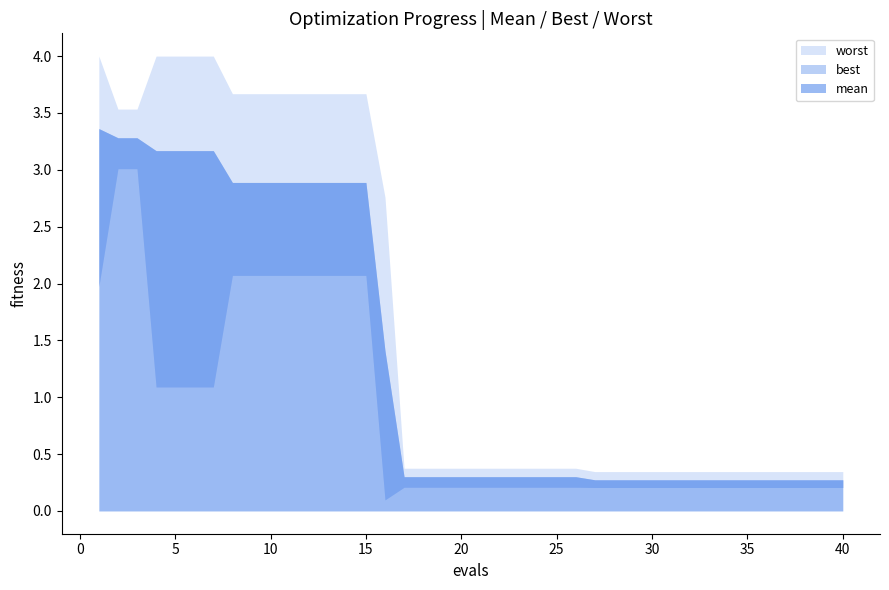

How many lines are shown in the chart?

3